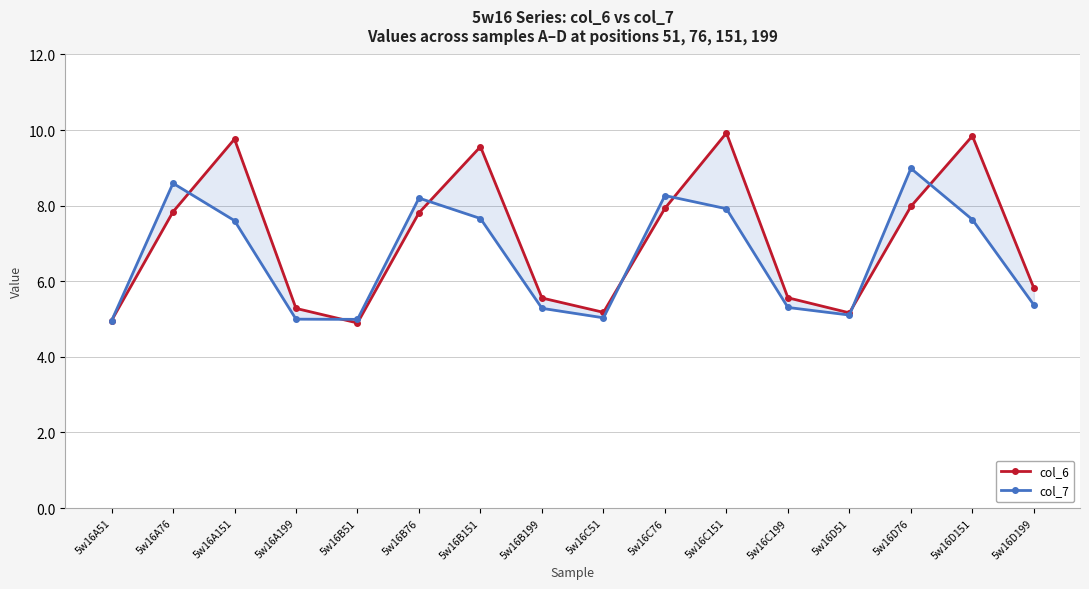

How many lines are shown in the chart?

2